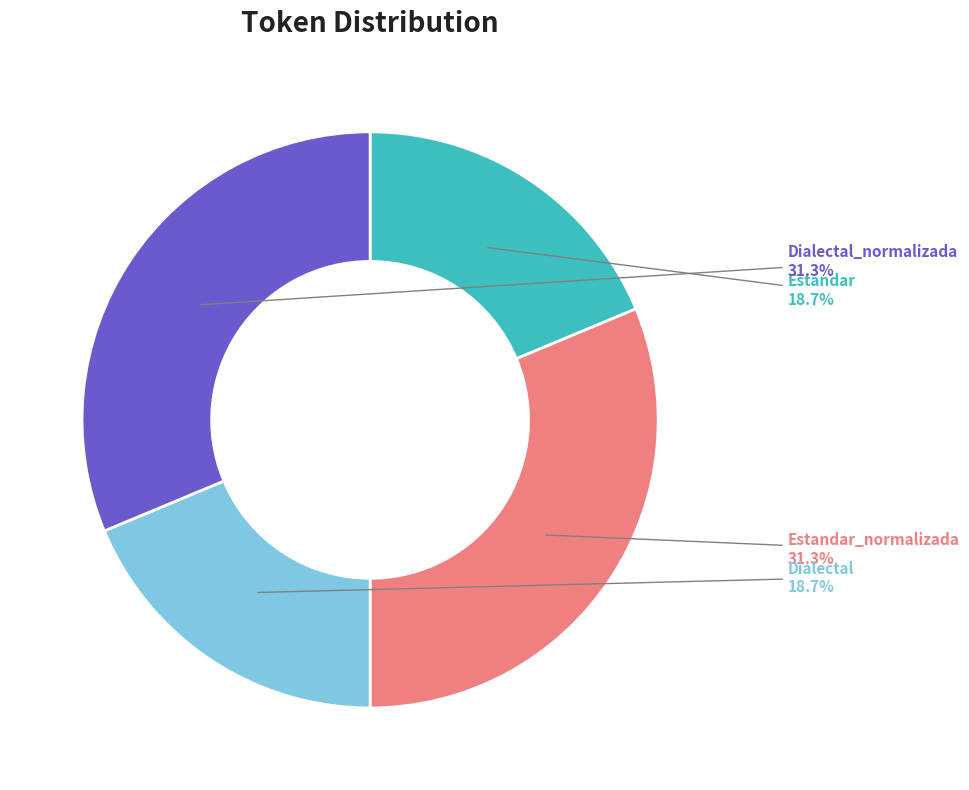

To the nearest percent, what percentage of the pie is Dialectal?

19%